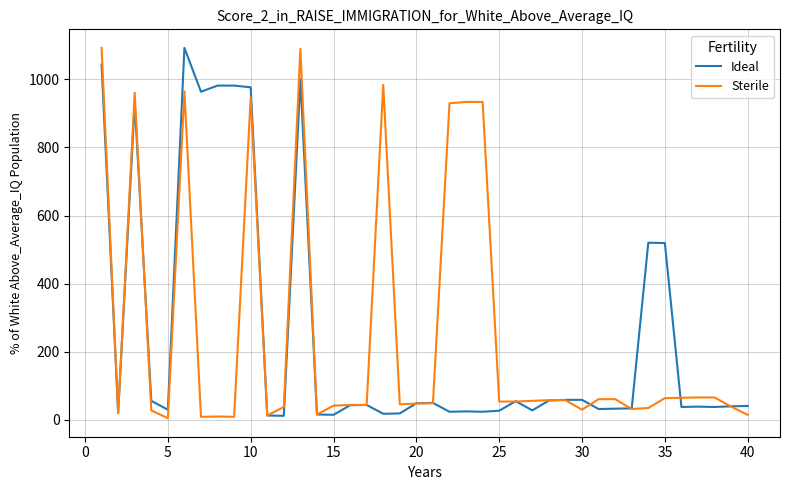

What is the maximum value shown in the chart?

1093